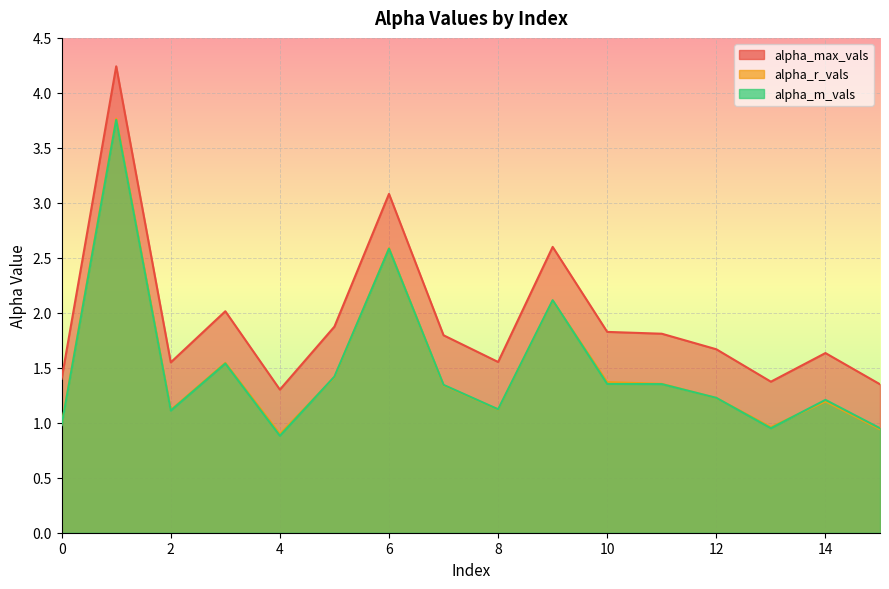

Which has a higher value, 9 or 0?

9